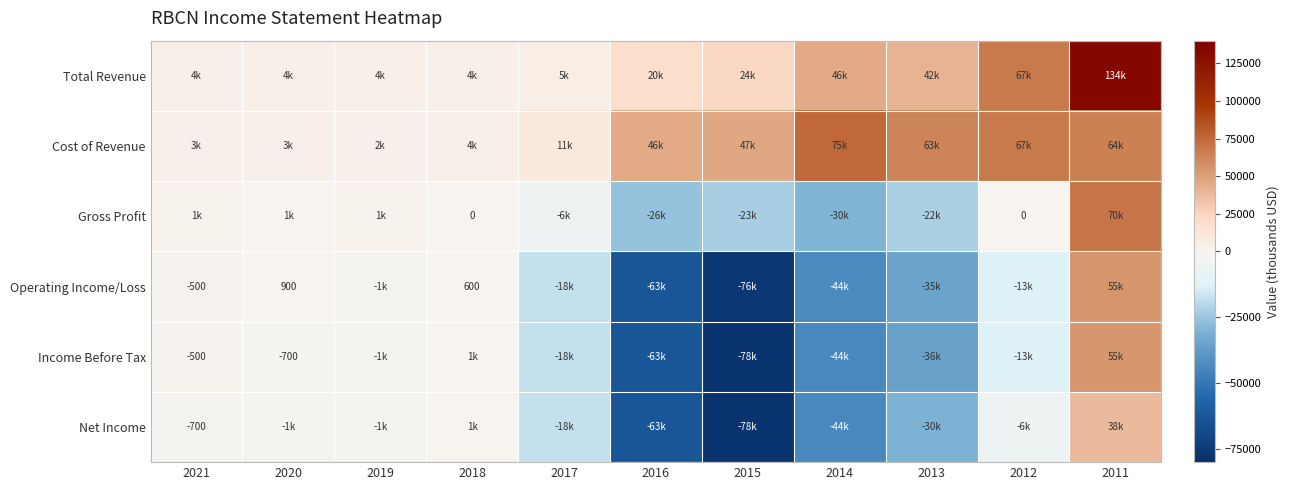

The Operating Income/Loss series shows -287 at 2021. True or false?

False